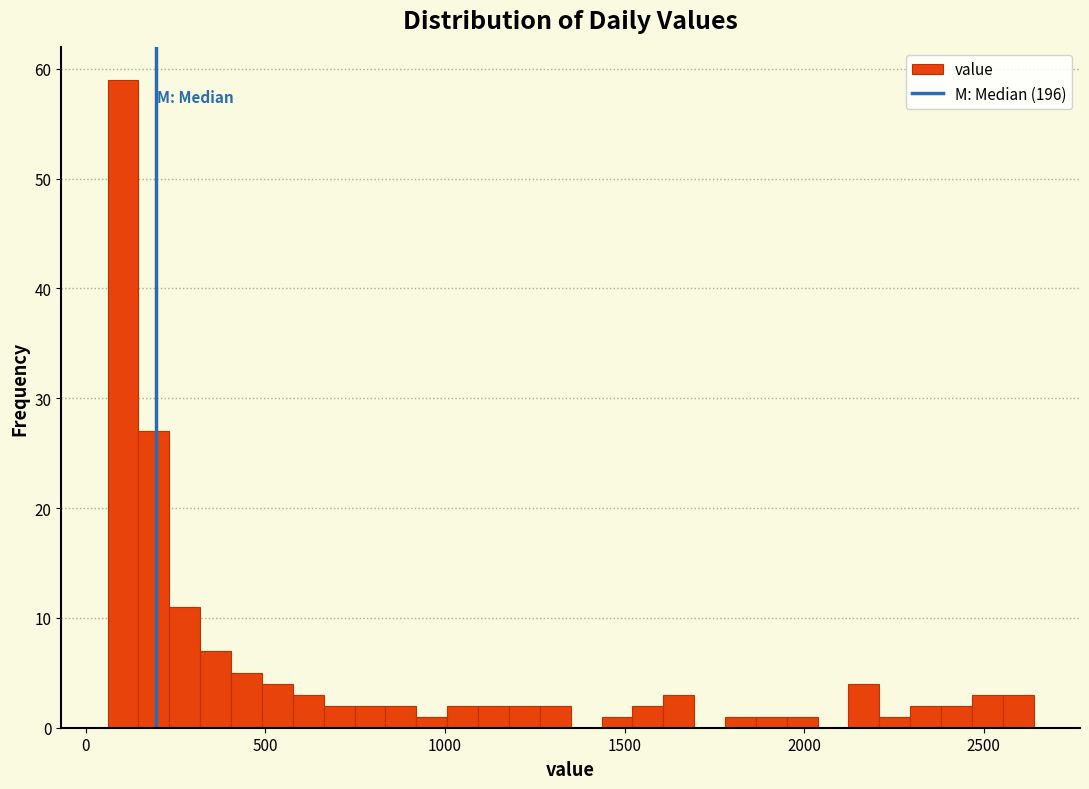

Around what value on the x-axis is the tallest bar? Give the approximate position of its centre, as read against the axis.

100